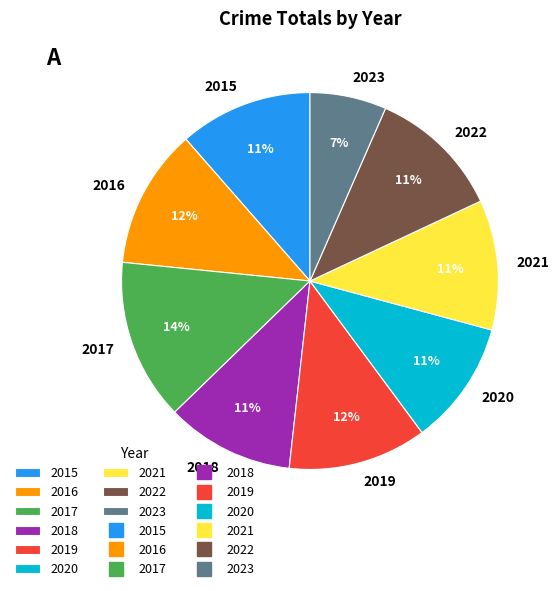

What percentage is the 2020 slice, to the nearest percent?

11%